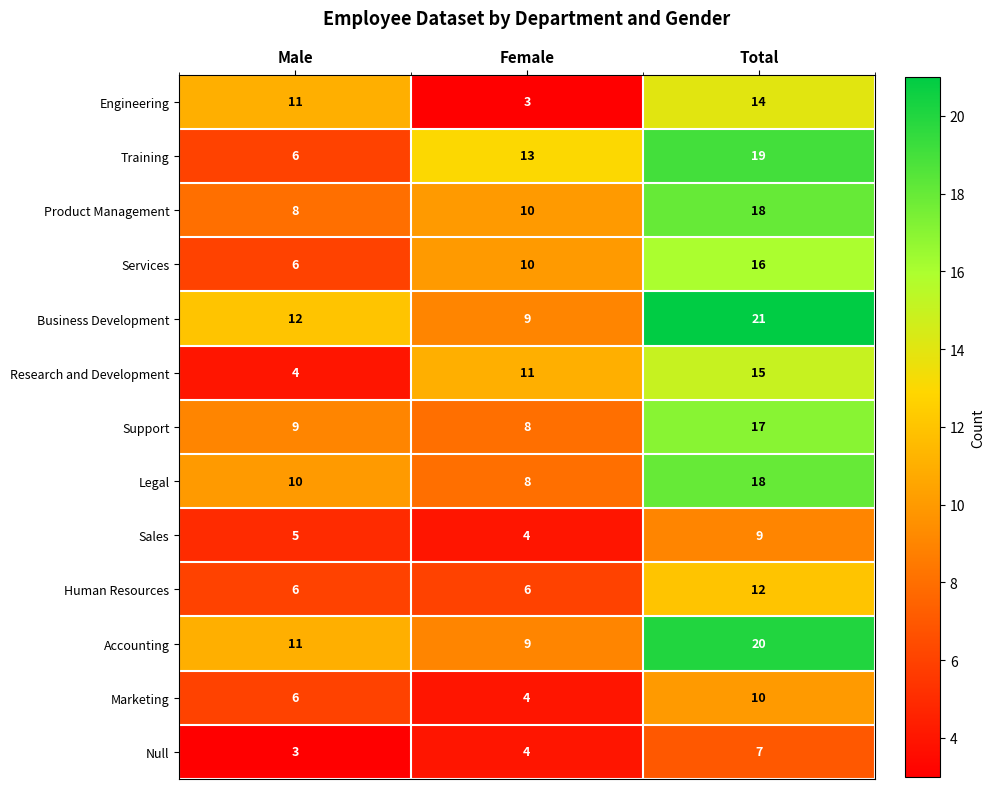

At which label does Legal reach its minimum?

Female